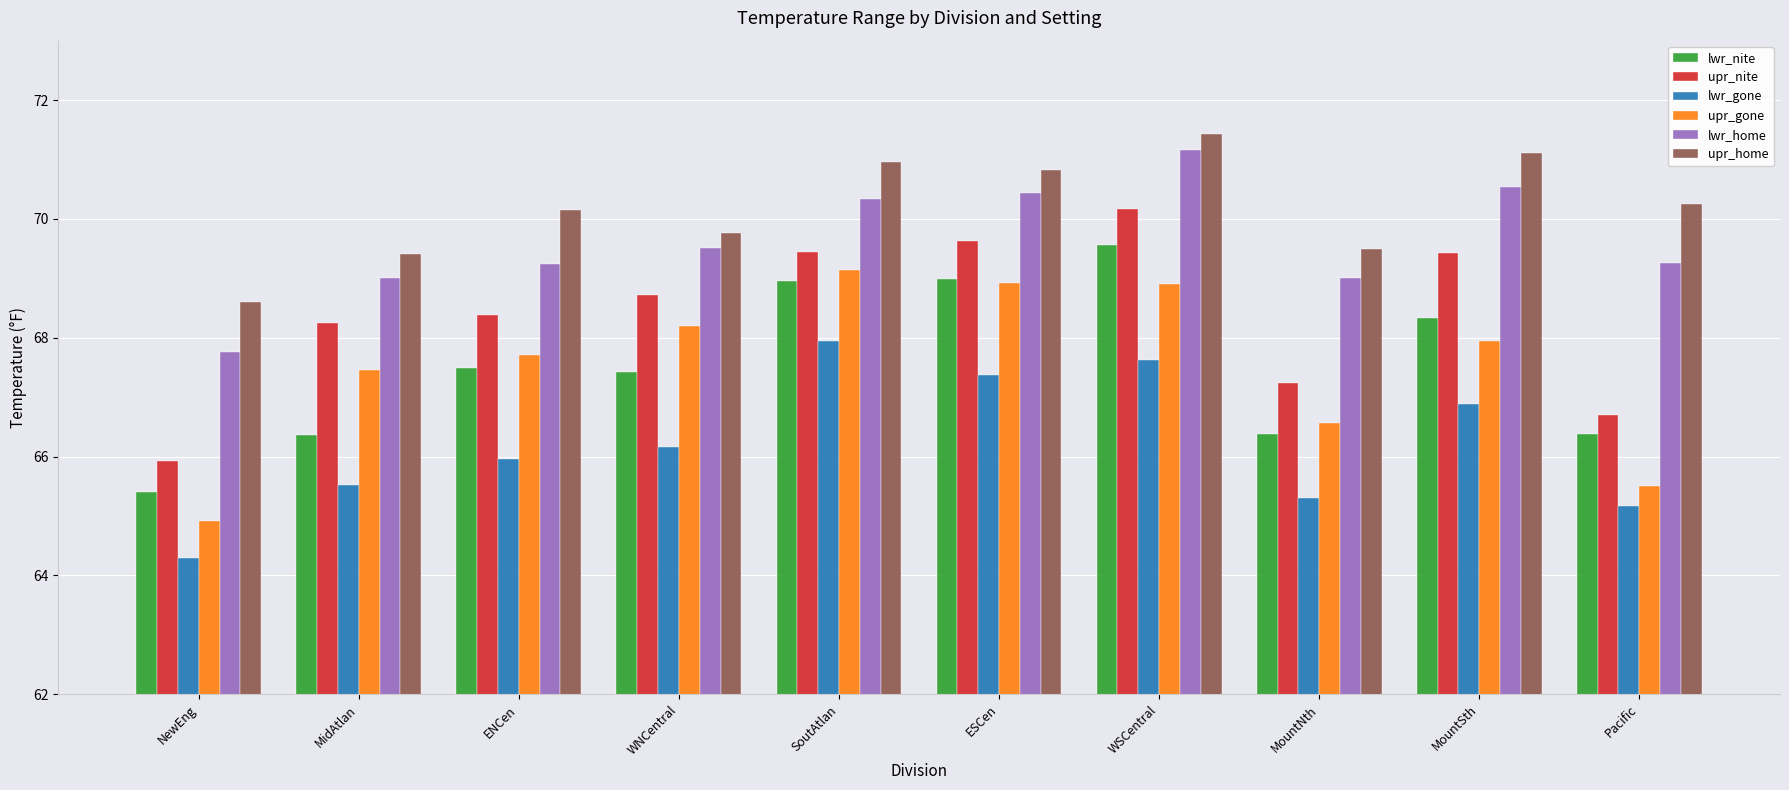

How many bars are there in total?

60